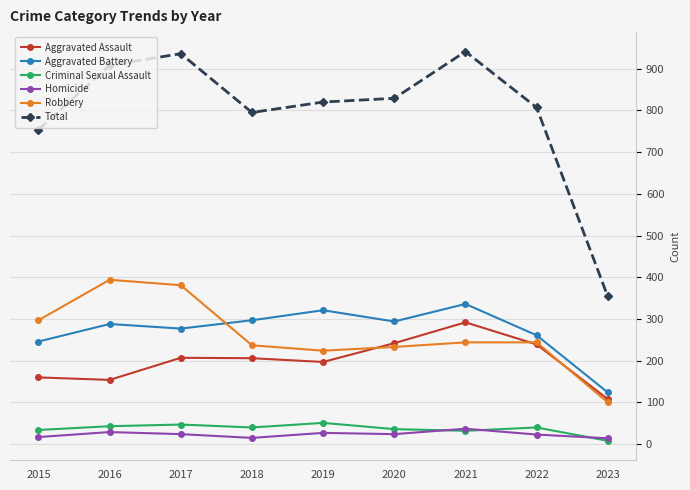

What are all the series names shown in the legend?

Aggravated Assault, Aggravated Battery, Criminal Sexual Assault, Homicide, Robbery, Total